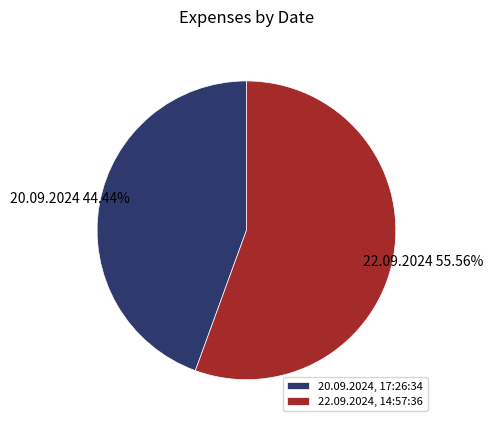

What is the total percentage of 20.09.2024, 17:26:34 and 22.09.2024, 14:57:36?

100.0%